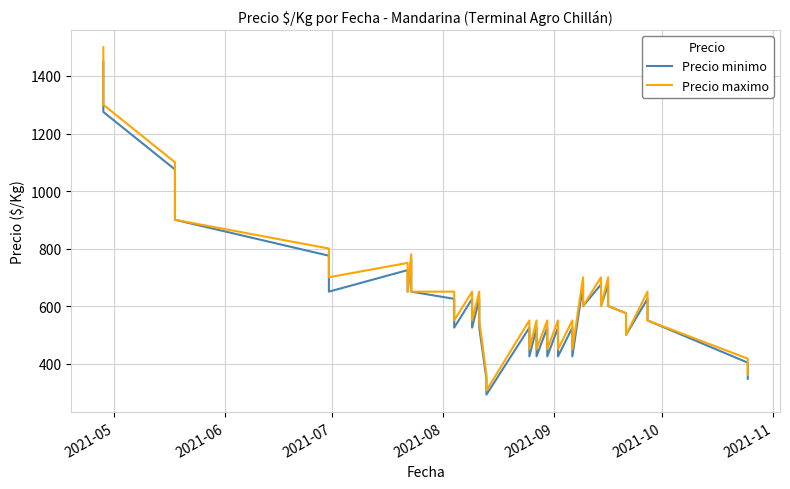

True or false: Precio maximo and Precio minimo intersect in this chart.

False